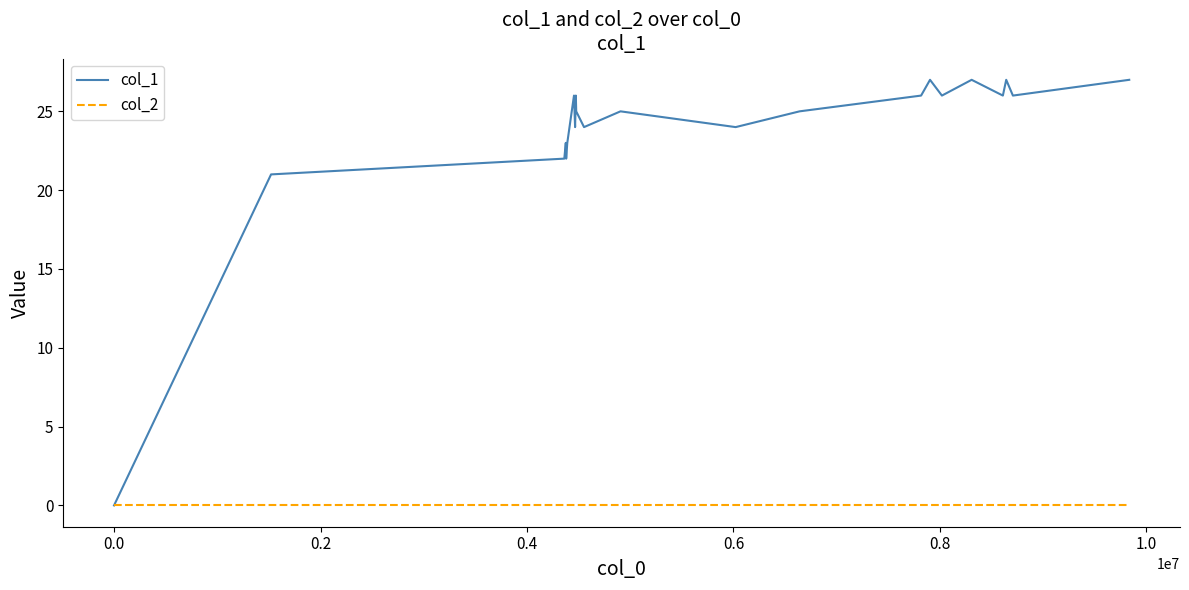

What is the greatest value displayed?

27